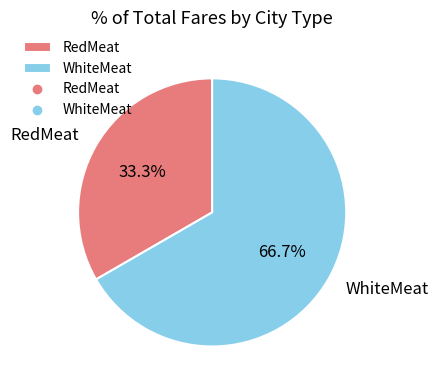

To the nearest percent, what percentage of the pie is RedMeat?

33%